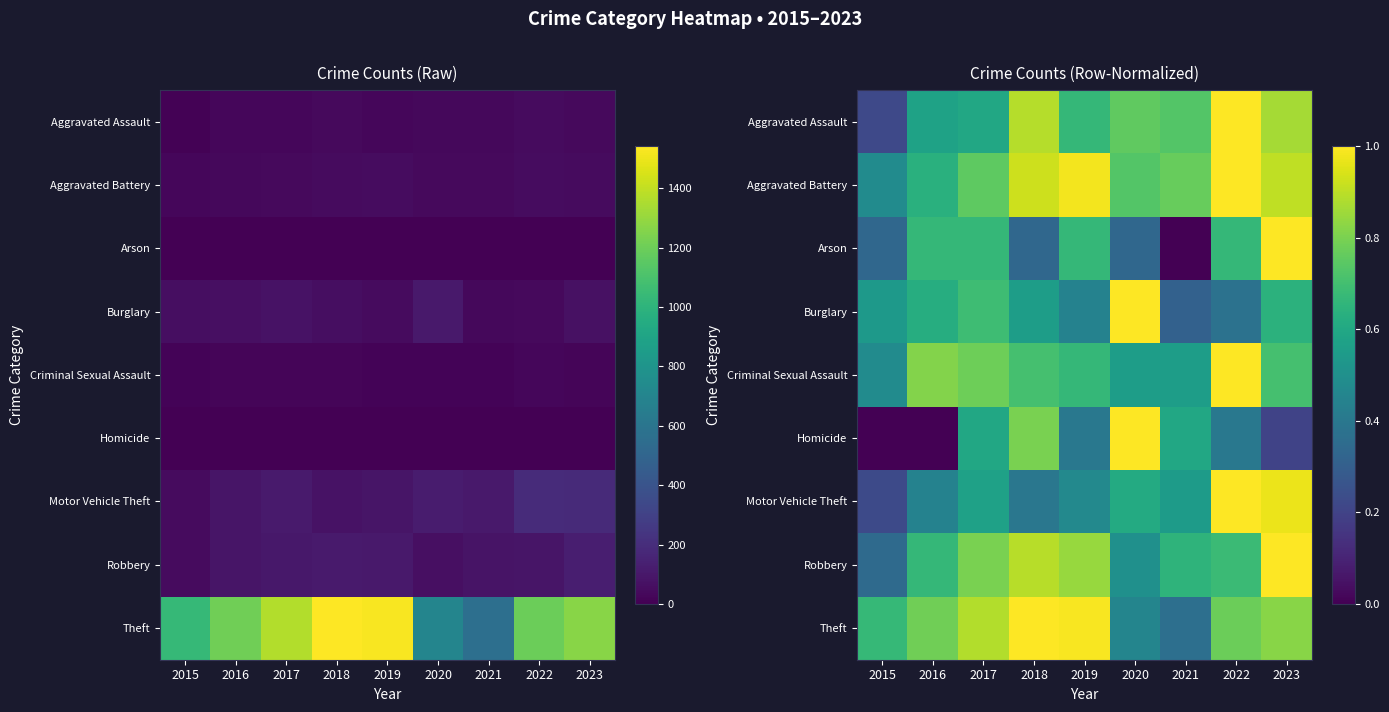

What is the total value across all series at 2020?

5.9